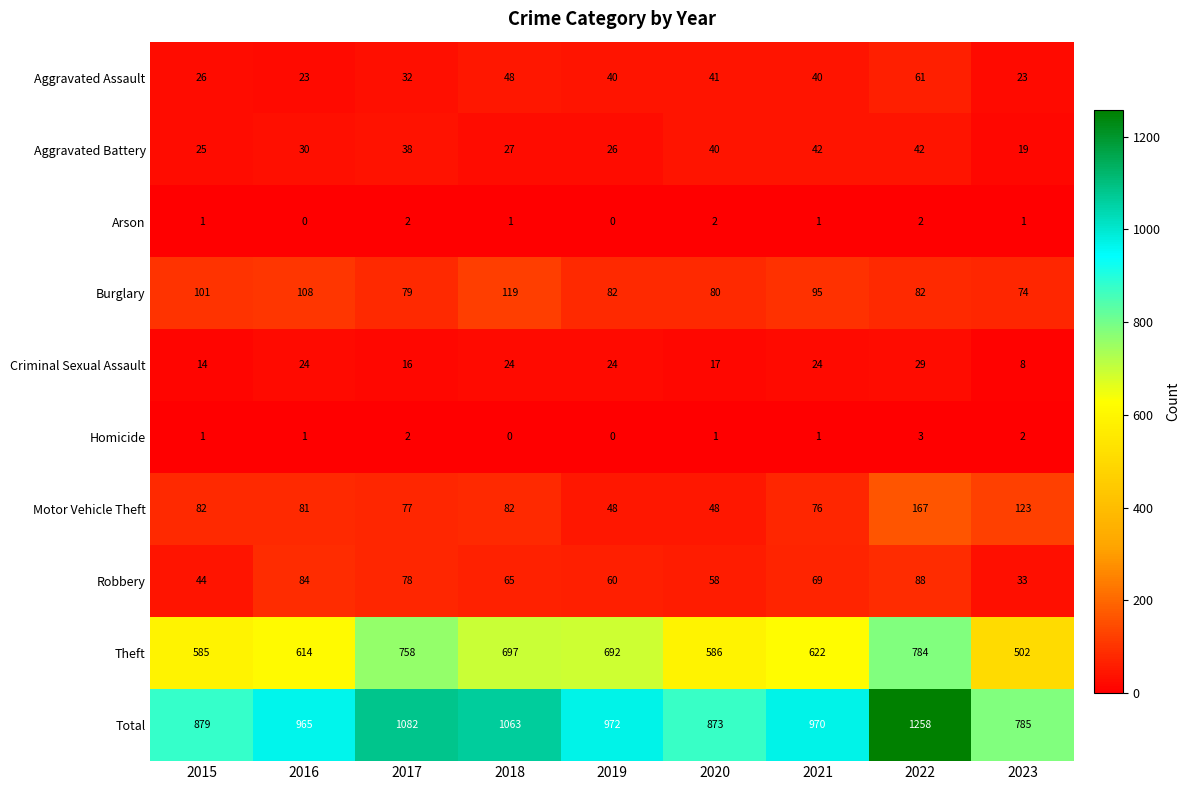

What is the sum of the Aggravated Assault values at 2020 and 2019?

81